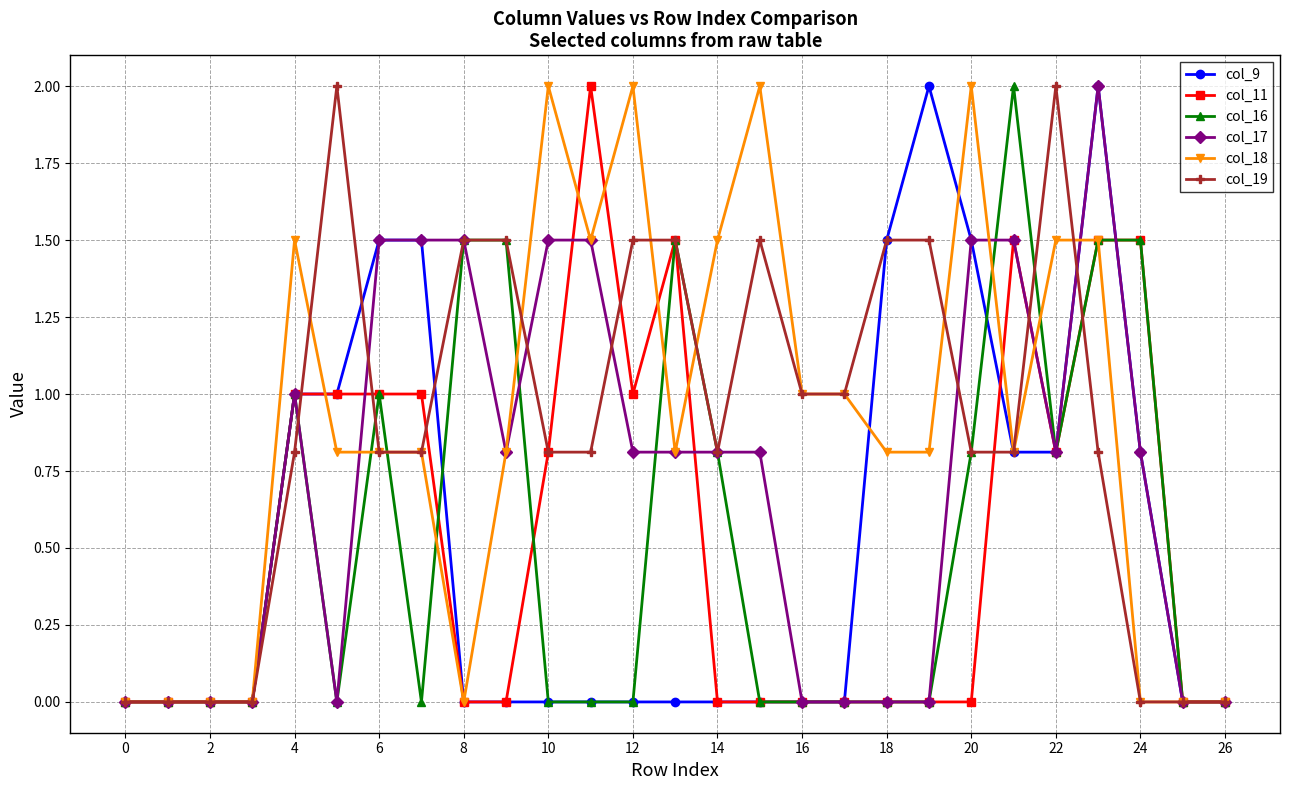

What is the maximum value shown in the chart?

2.0